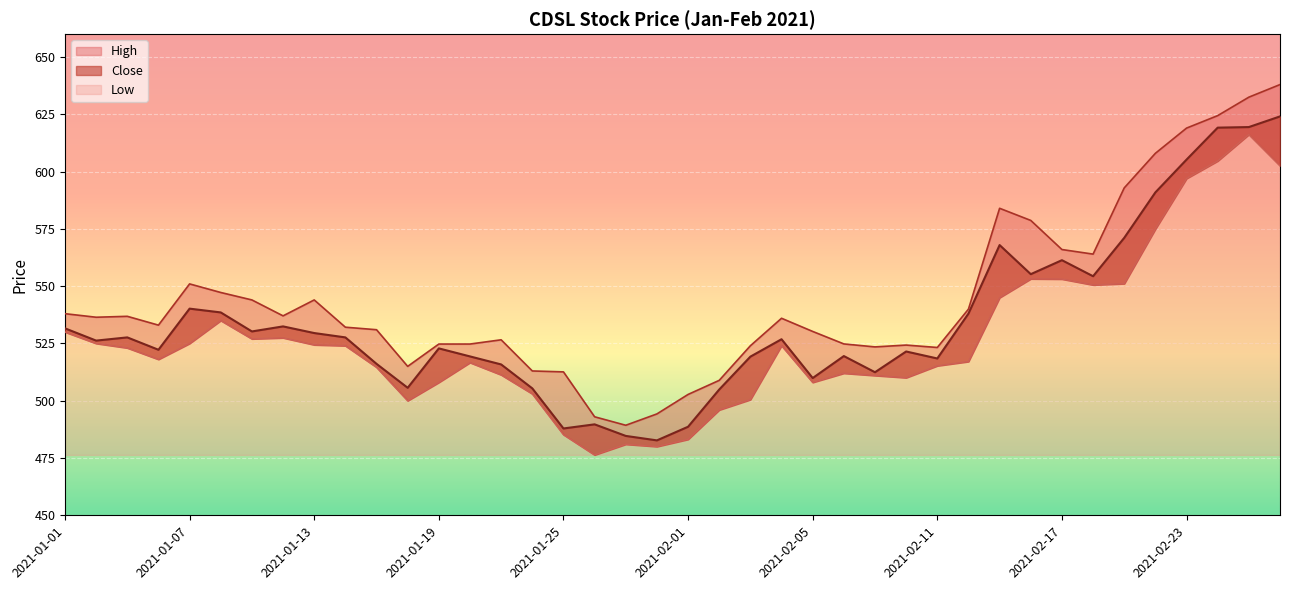

Which category has the highest value across all series?

2021-02-26